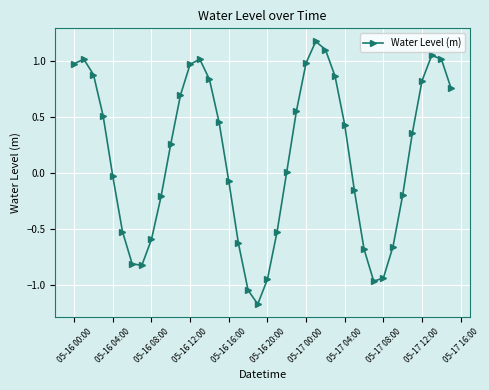

True or false: there are more than 0 points higher than both neighbors.

True